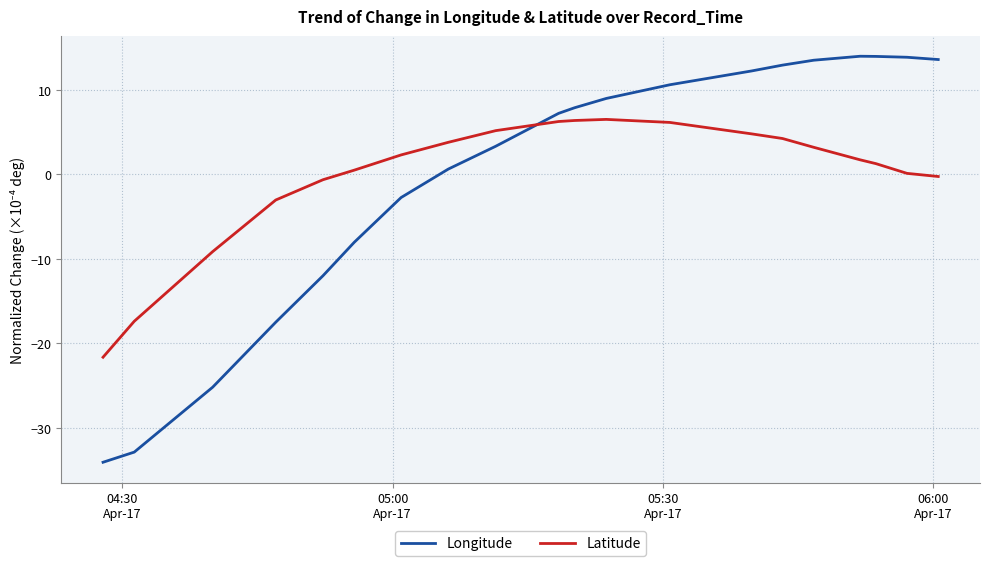

List the series in order of their peak value, lowest first.

Latitude, Longitude